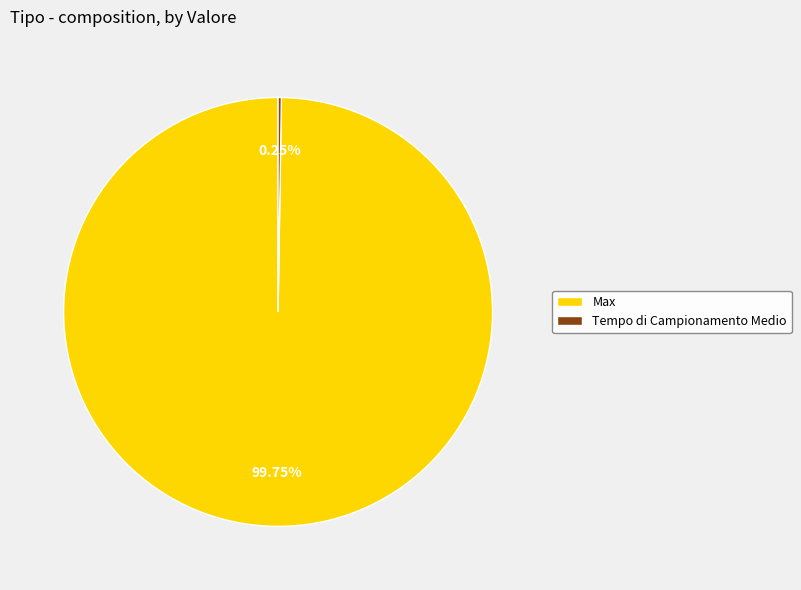

True or false: Max accounts for 93% of the total.

False